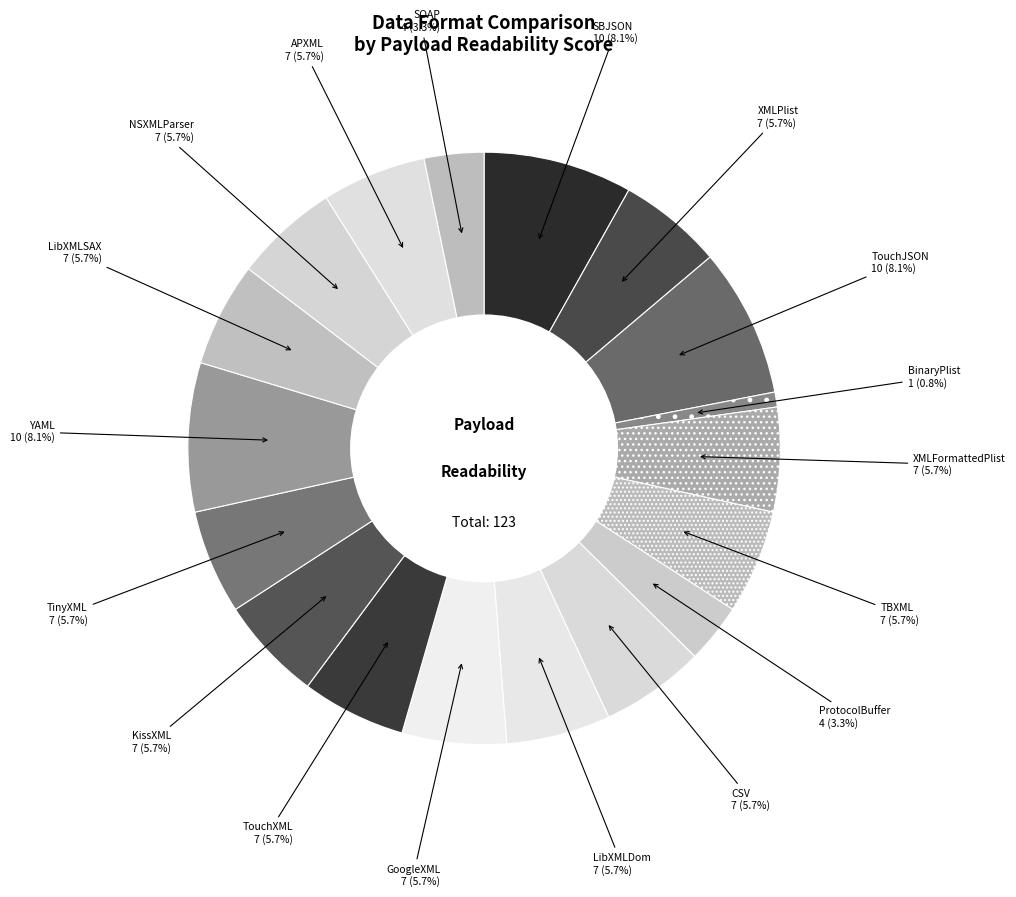

Is it true that LibXMLDom is 17% of the pie?

False